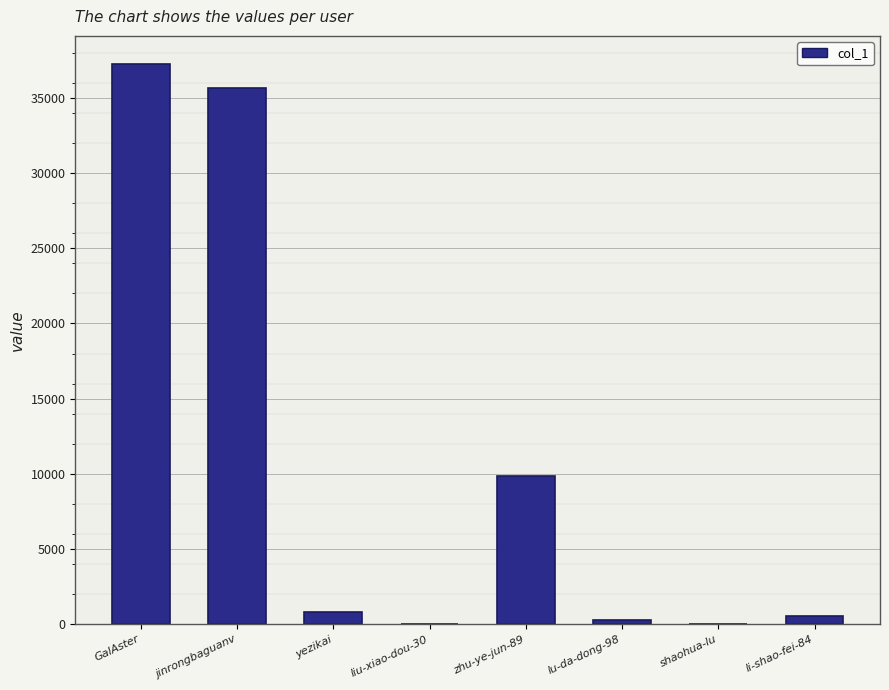

How many data points does each series have?

8